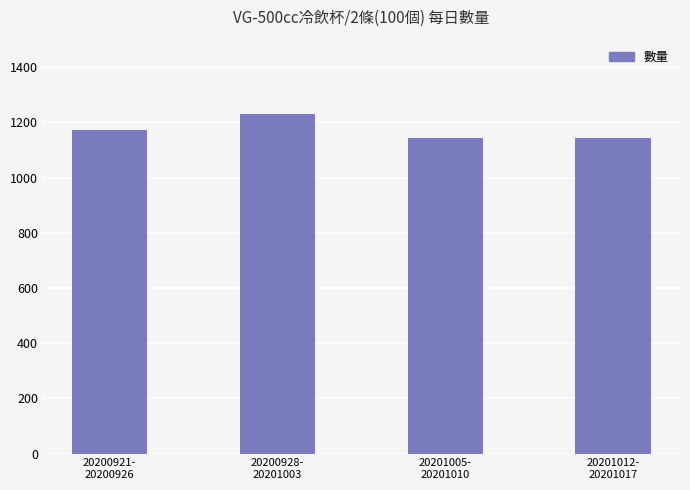

What is the difference between the maximum and minimum values?

84